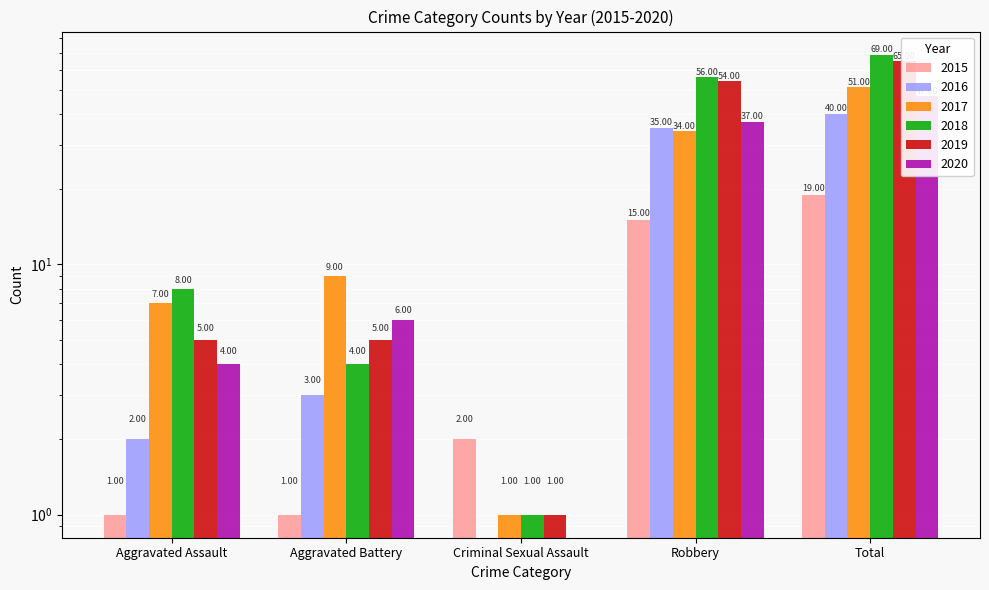

What is the total value across all series at Criminal Sexual Assault?

5